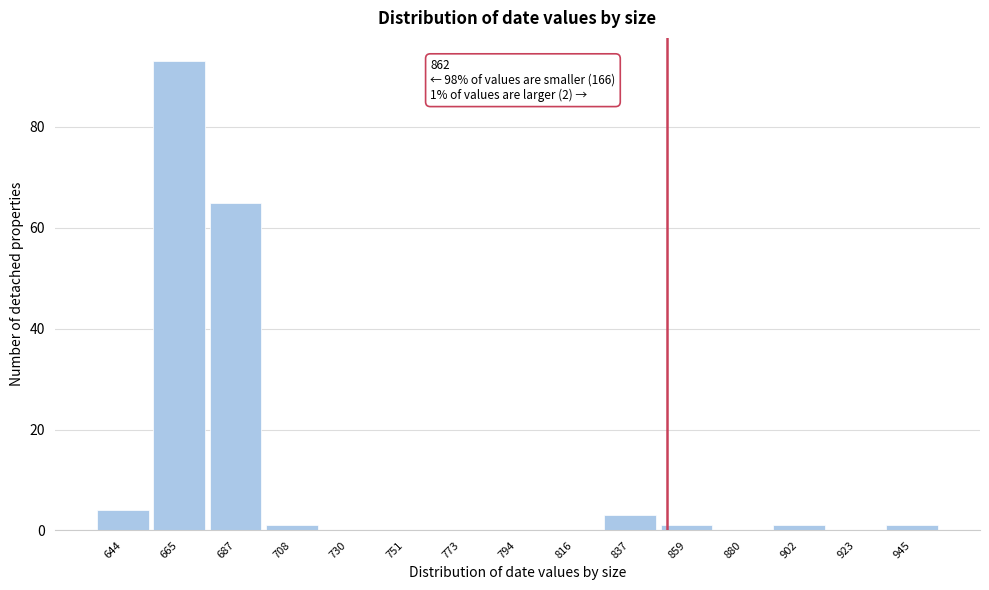

Reading left to right, list all the values displayed in this chart.

644=4	665=93	687=65	708=1	730=0	751=0	773=0	794=0	816=0	837=3	859=1	880=0	902=1	923=0	945=1